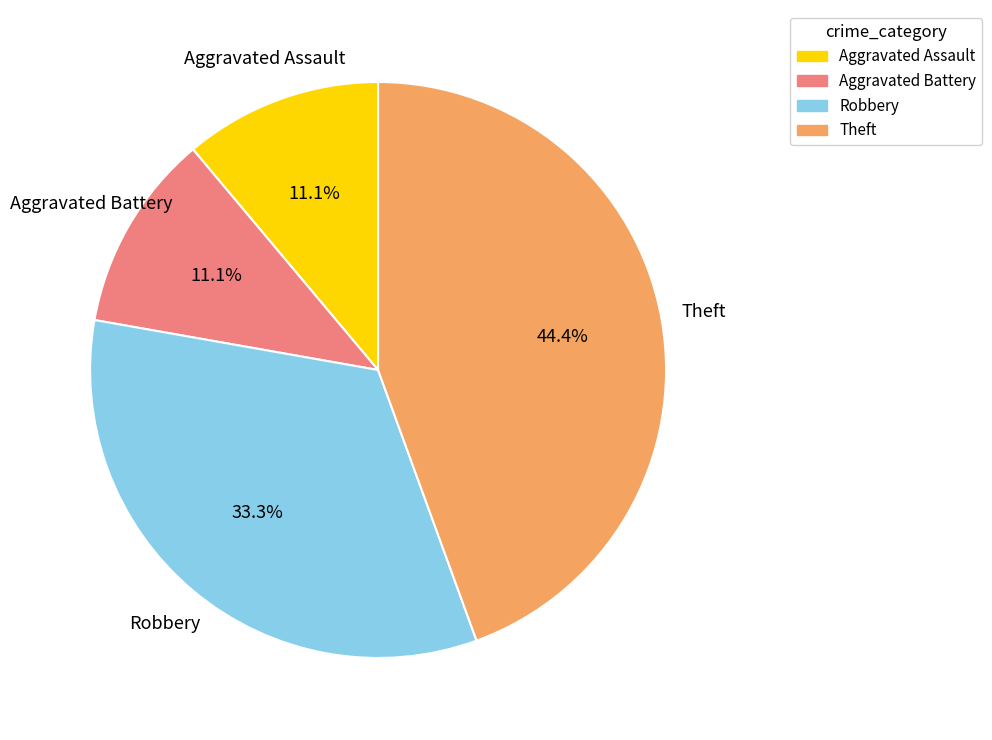

Is it true that Aggravated Battery is 11% of the pie?

True